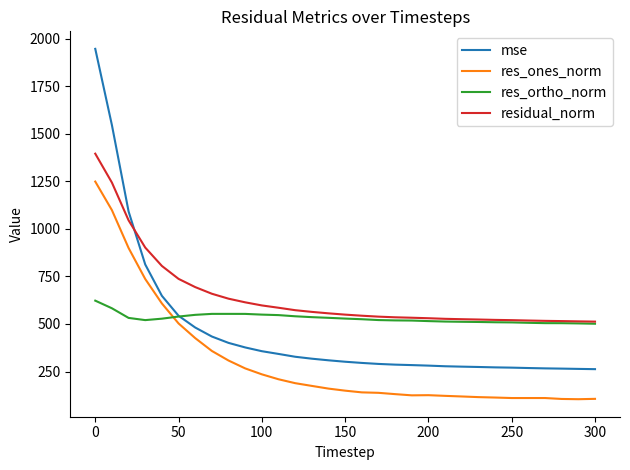

Rank the series by their average value, from lowest to highest.

res_ones_norm, mse, res_ortho_norm, residual_norm